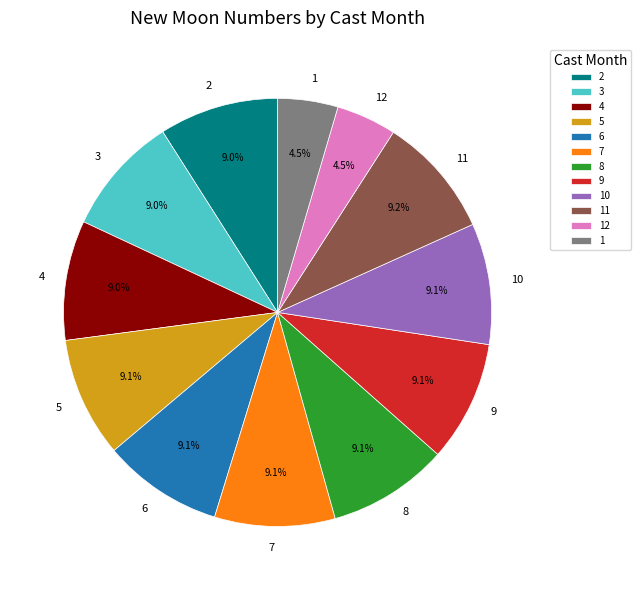

Count the number of slices in the pie.

12